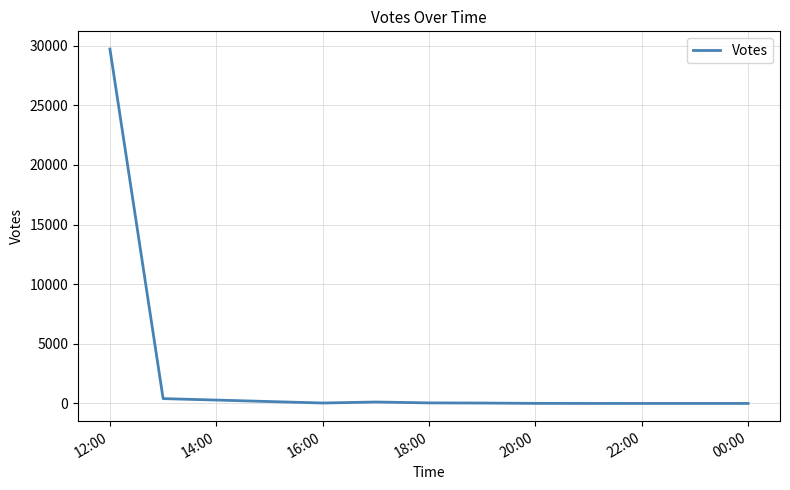

What is the greatest value displayed?

29718